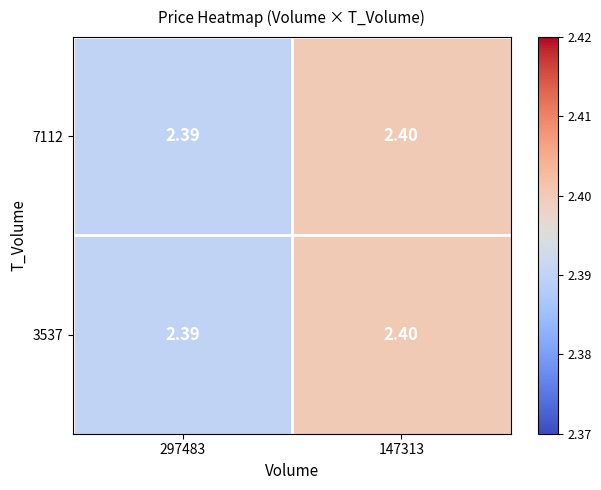

Is the value of 3537 at 297483 greater than the value of 7112 at 147313?

No